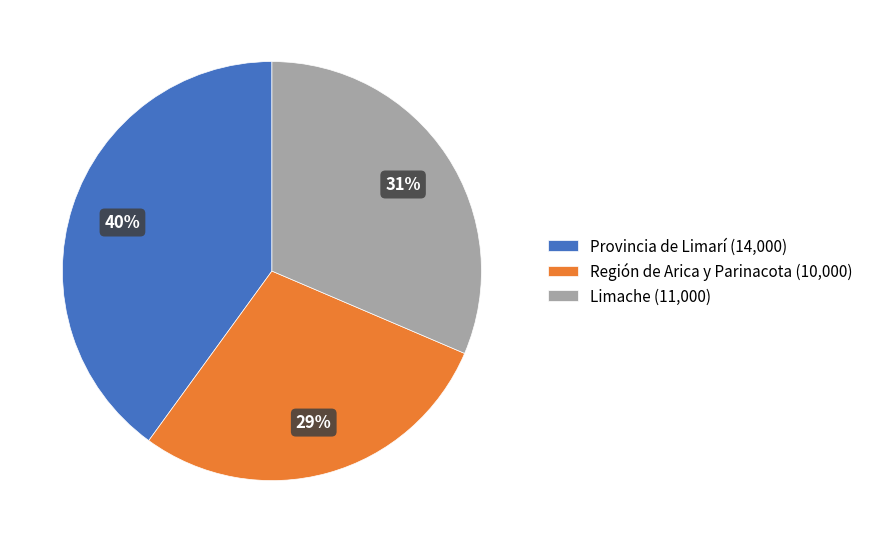

What is the ratio of the value at Limache (11,000) to the value at Región de Arica y Parinacota (10,000)?

1.1